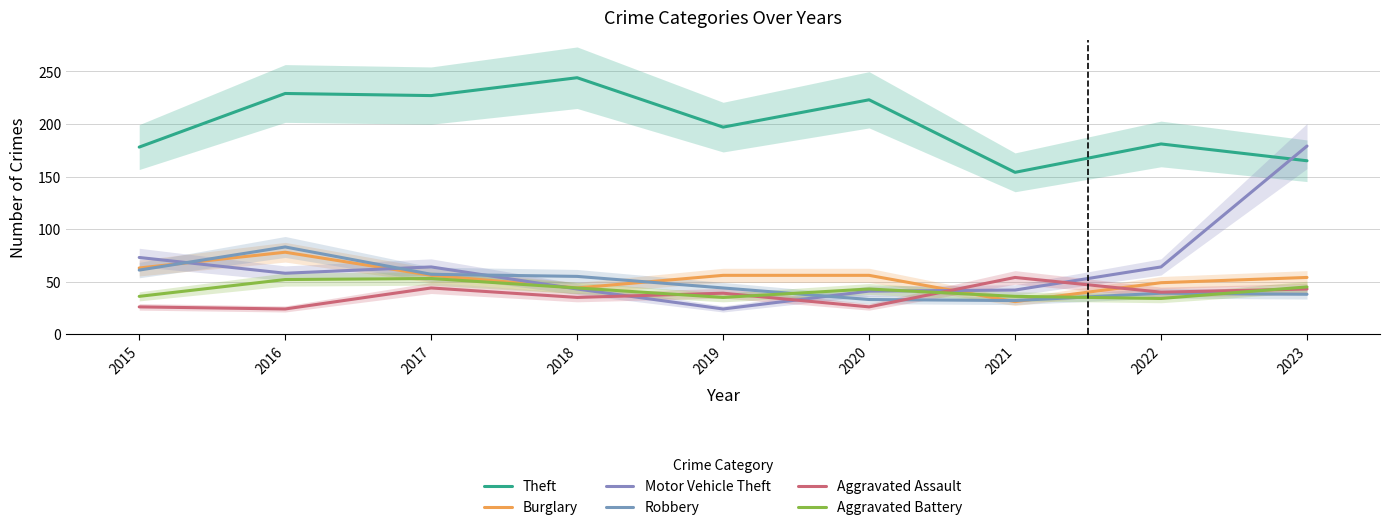

Which series has the largest total across all categories?

Theft